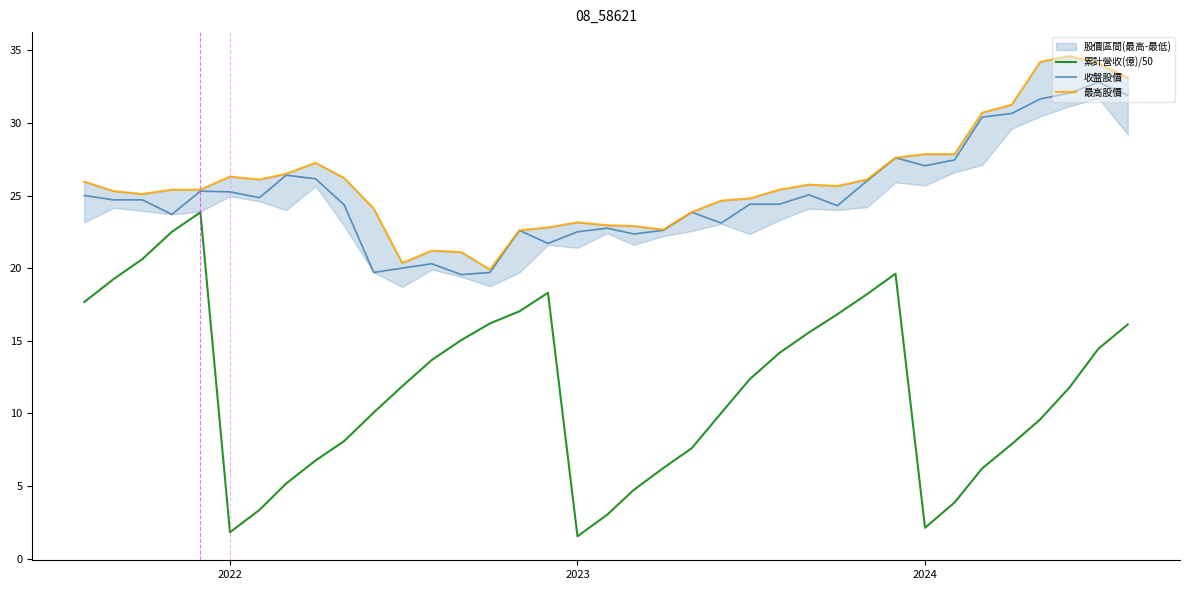

What is the lowest value of the 累計營收(億)/50 series?

1.5